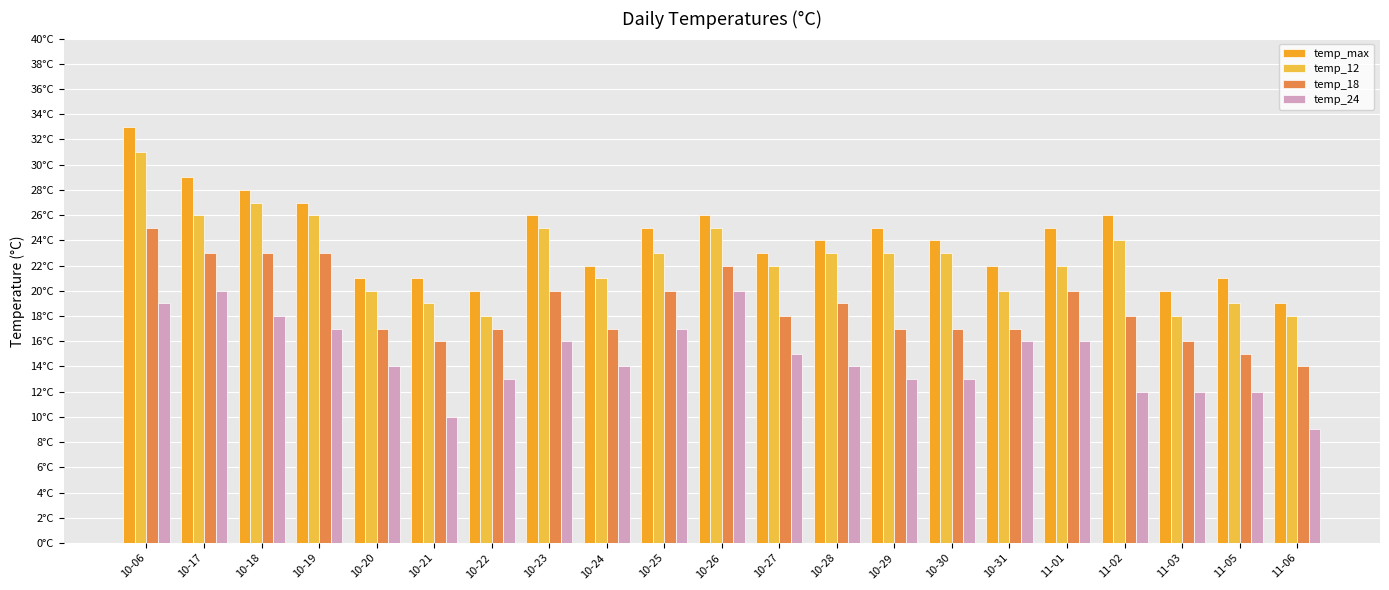

What is the label of the 6th bar from the right?

10-31